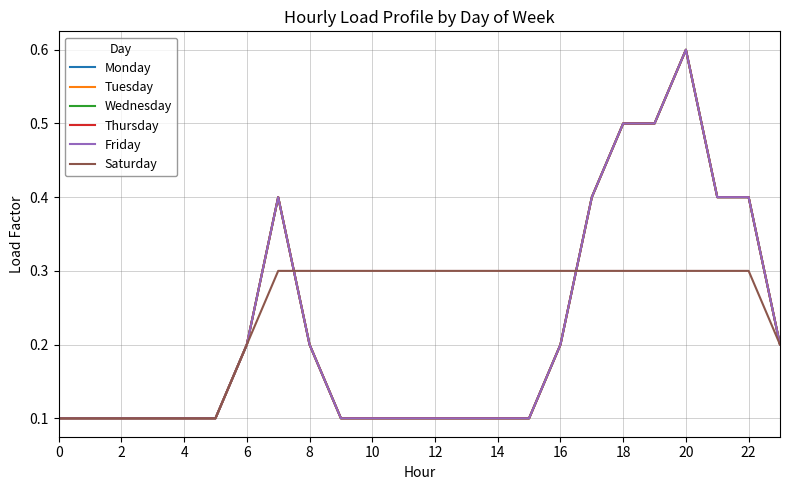

Which category has the highest value in the Thursday series?

20